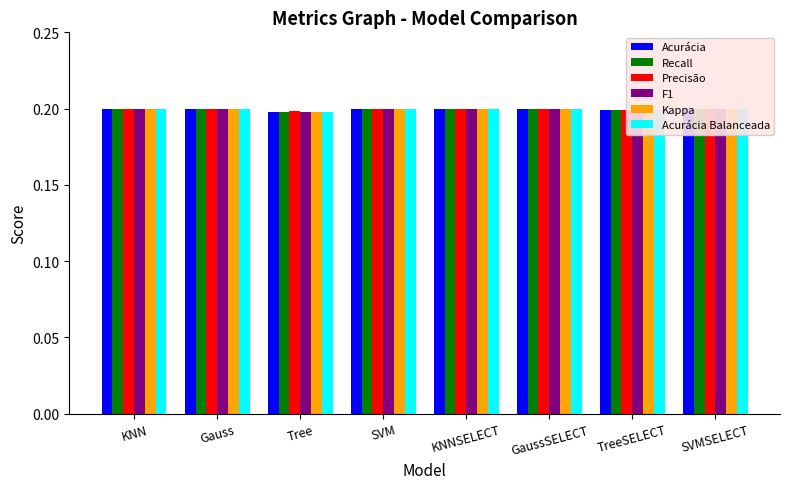

How many data points does each series have?

8